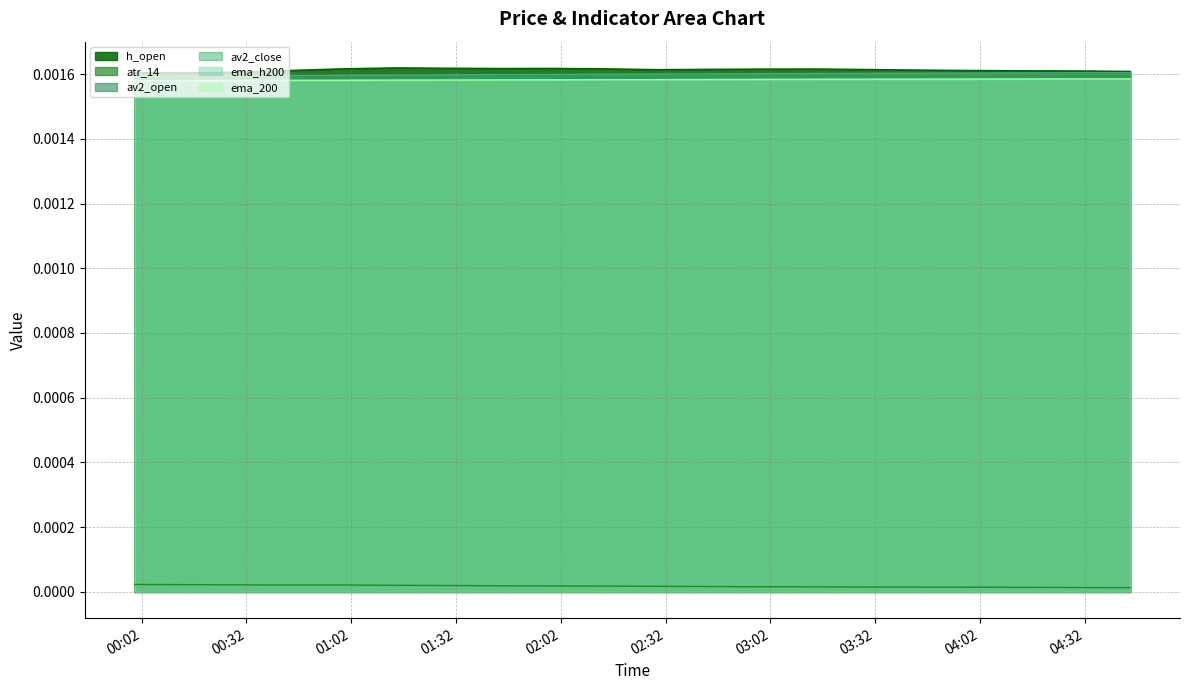

True or false: ema_200 and av2_open cross at least once.

False